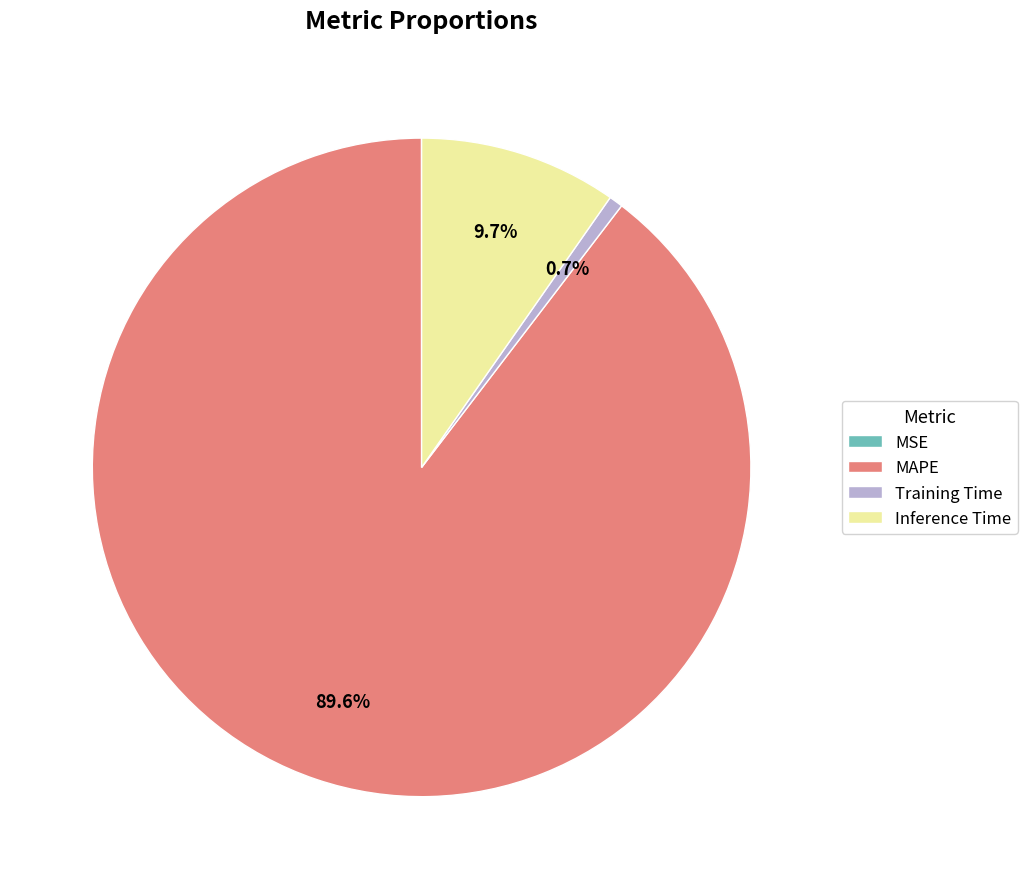

Is it true that MAPE is 90% of the pie?

True